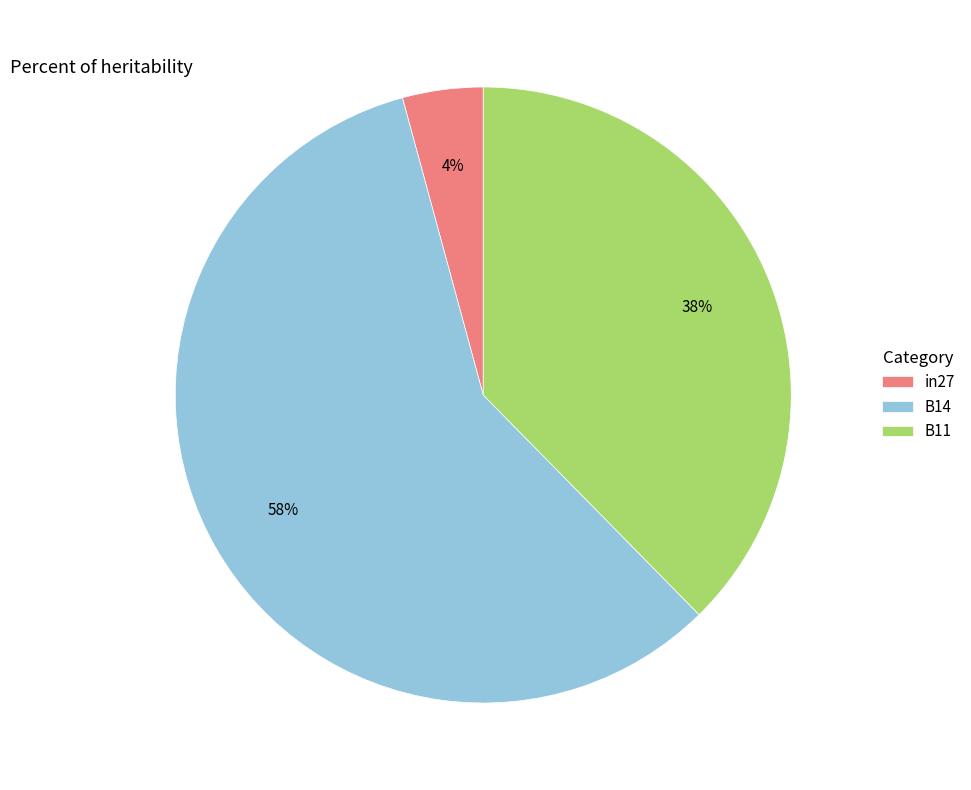

Is it true that in27 is 4% of the pie?

True